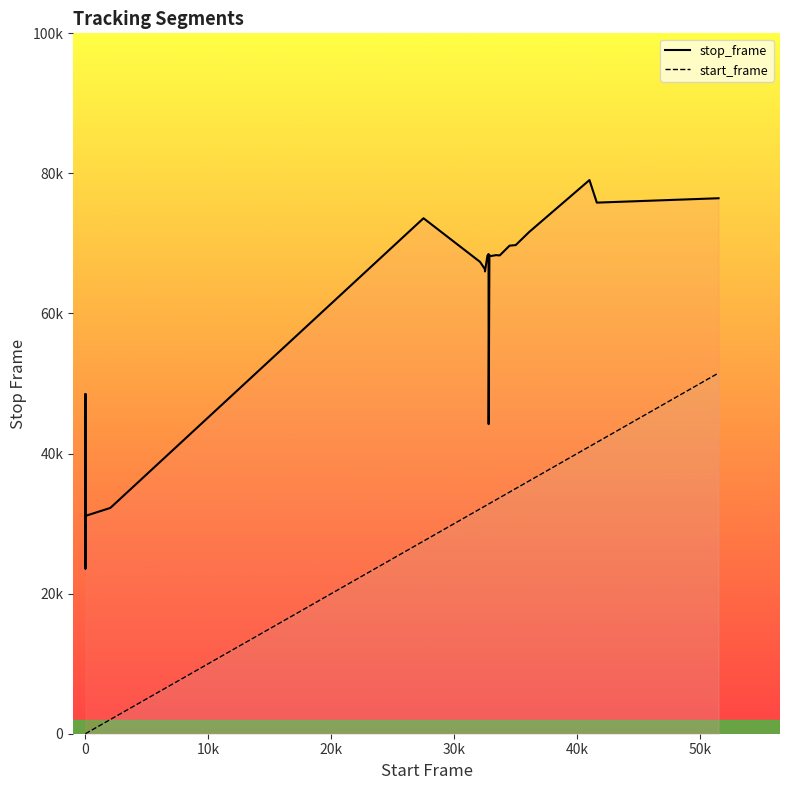

List the series in order of their overall mean, lowest first.

start_frame, stop_frame